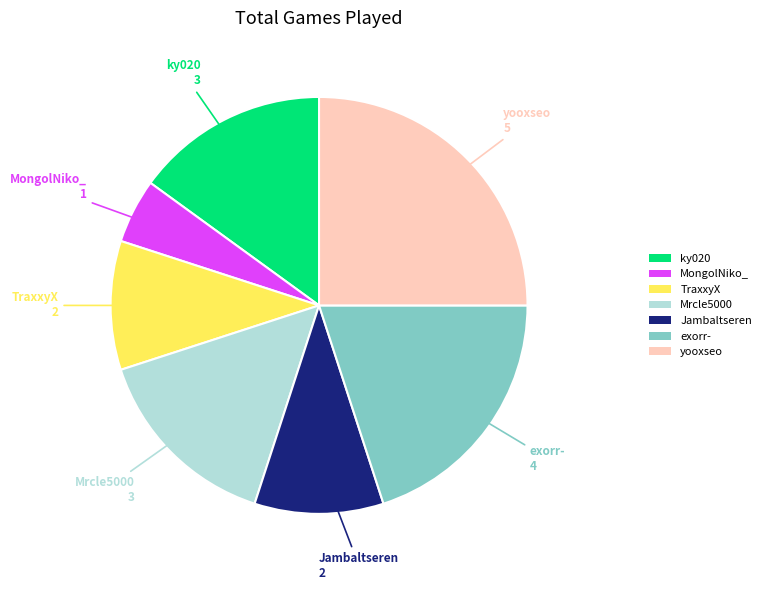

Does Mrcle5000 account for over 50% of the chart?

No